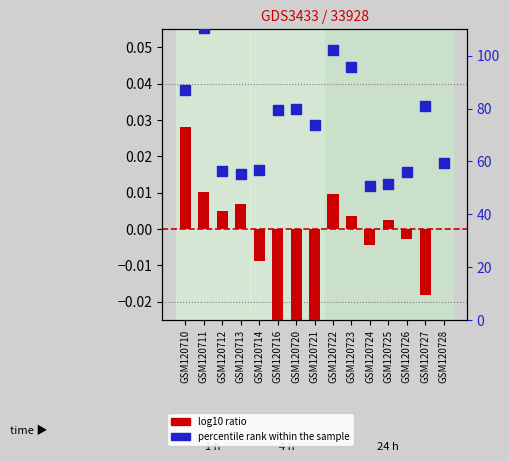

What are all the series names shown in the legend?

log10 ratio, percentile rank within the sample